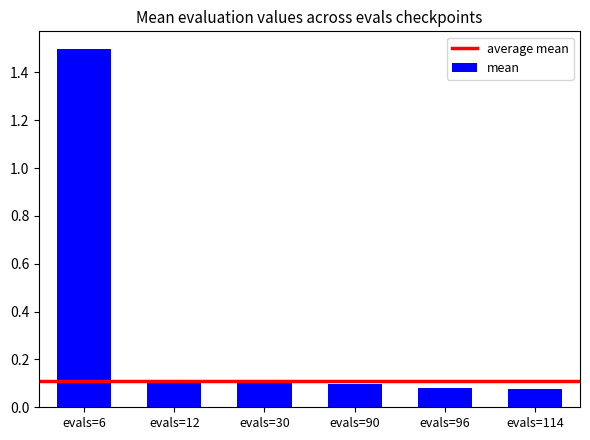

Which label corresponds to the largest value in the chart?

evals=6